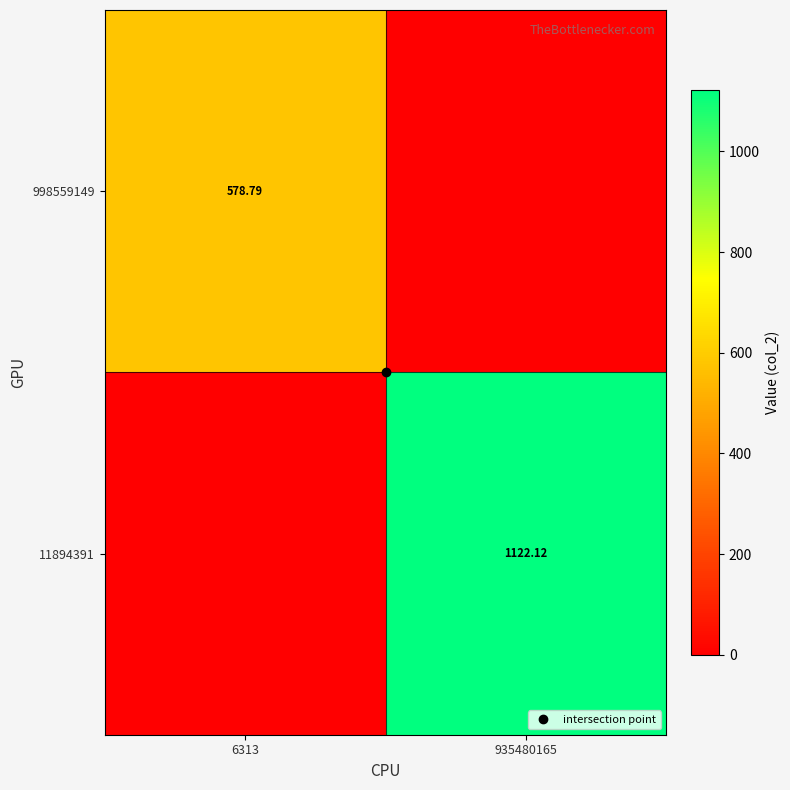

At which category is the sum across all series the highest?

935480165